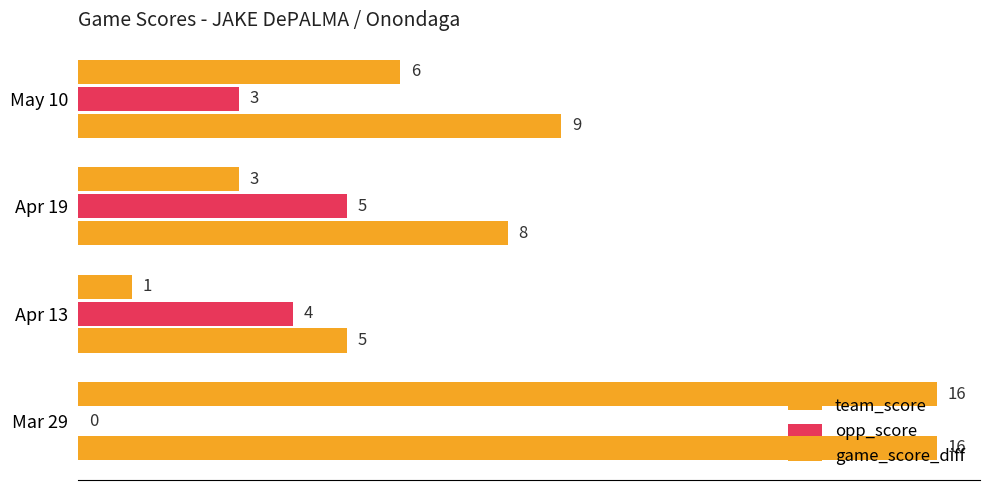

Count the number of data series in this chart.

3